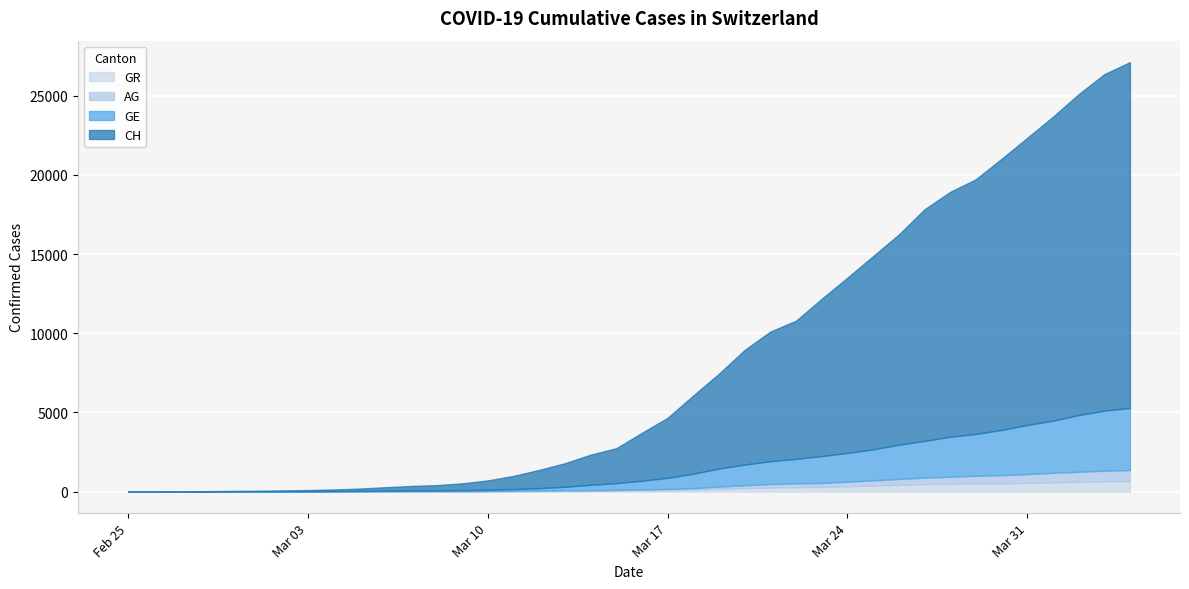

What are all the series names shown in the legend?

GR, AG, GE, CH